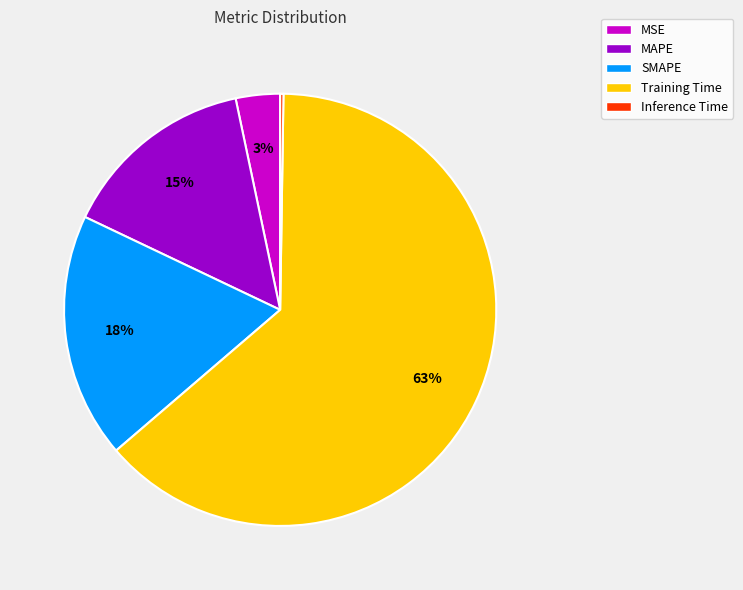

What is the largest slice in the pie chart?

Training Time